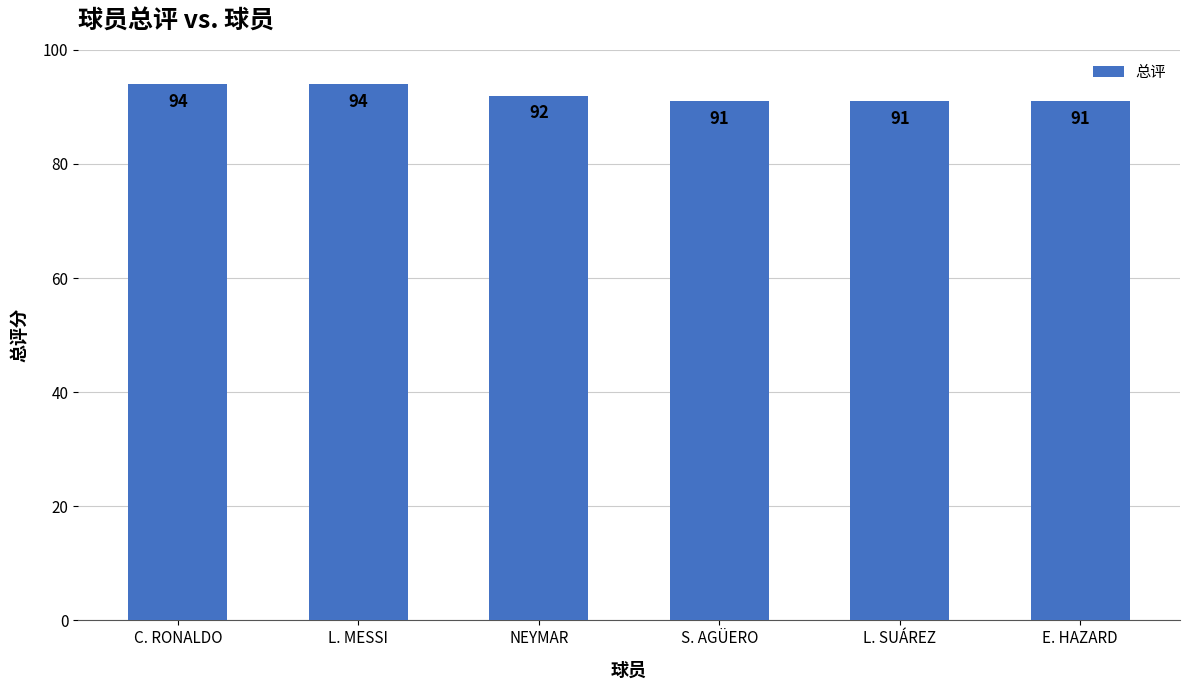

Is it true that the value at E. HAZARD is 91?

True